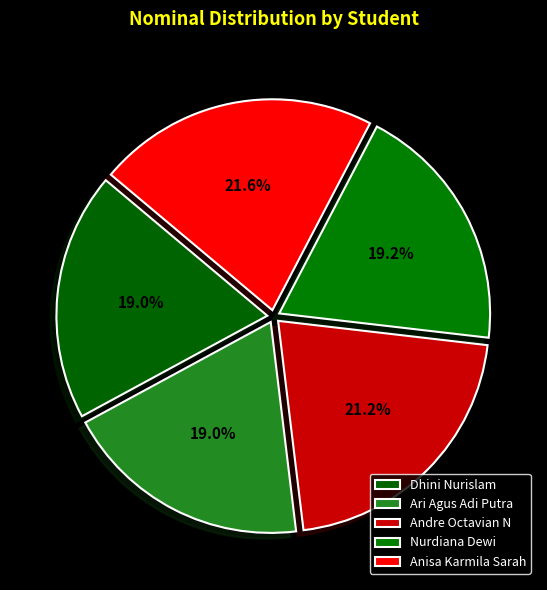

Is it true that Dhini Nurislam is 13% of the pie?

False